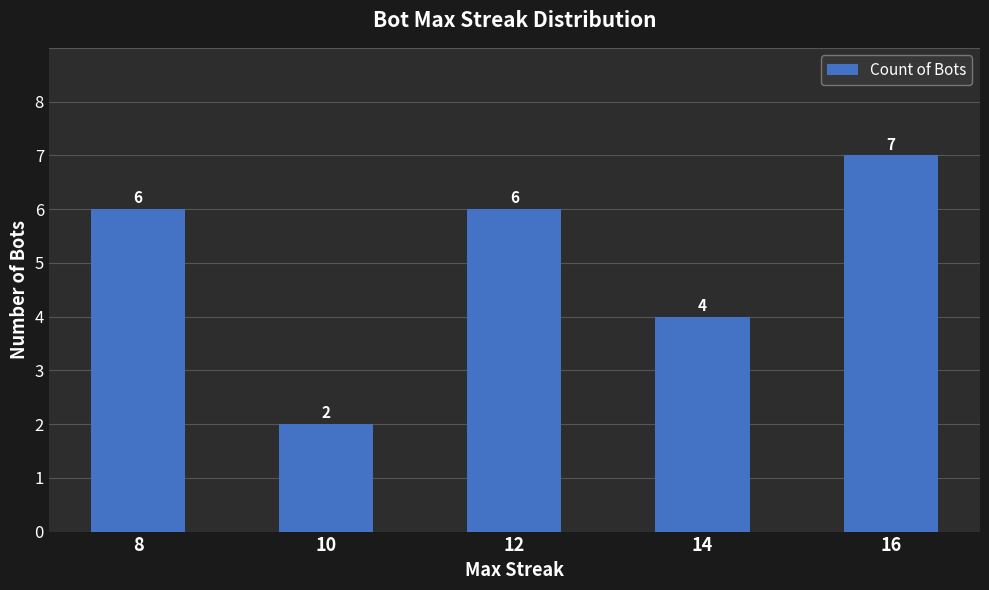

Where is the data nearest to the value 4?

14